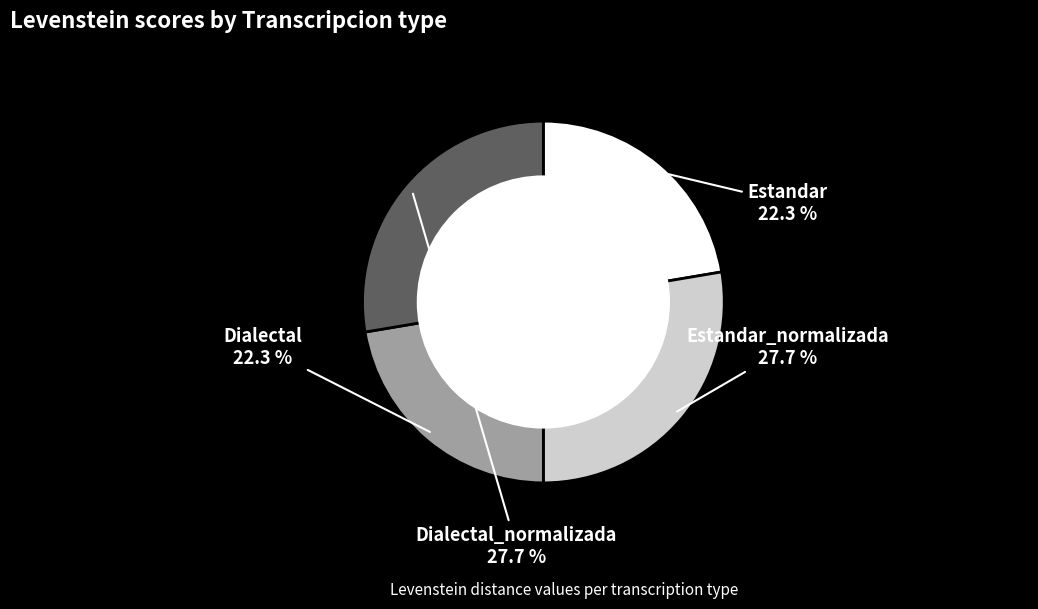

True or false: Estandar_normalizada accounts for 34% of the total.

False